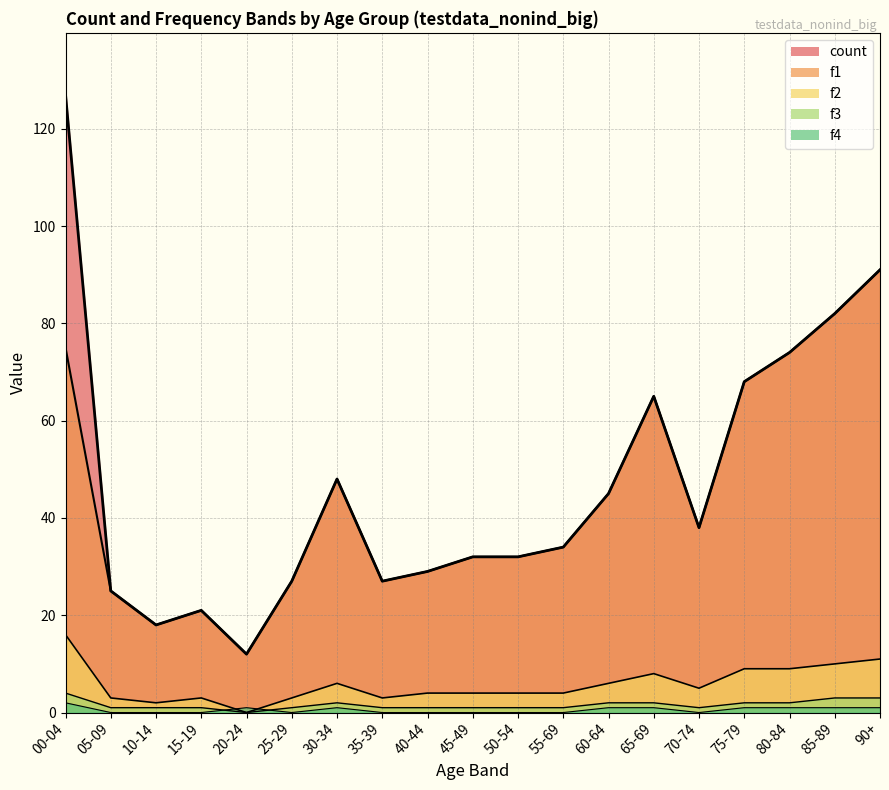

At which label does f2 first exceed 4?

00-04